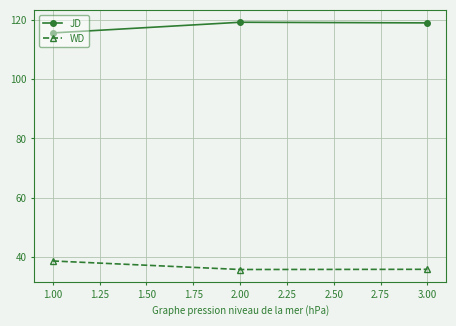

List the series in order of their overall mean, highest first.

JD, WD